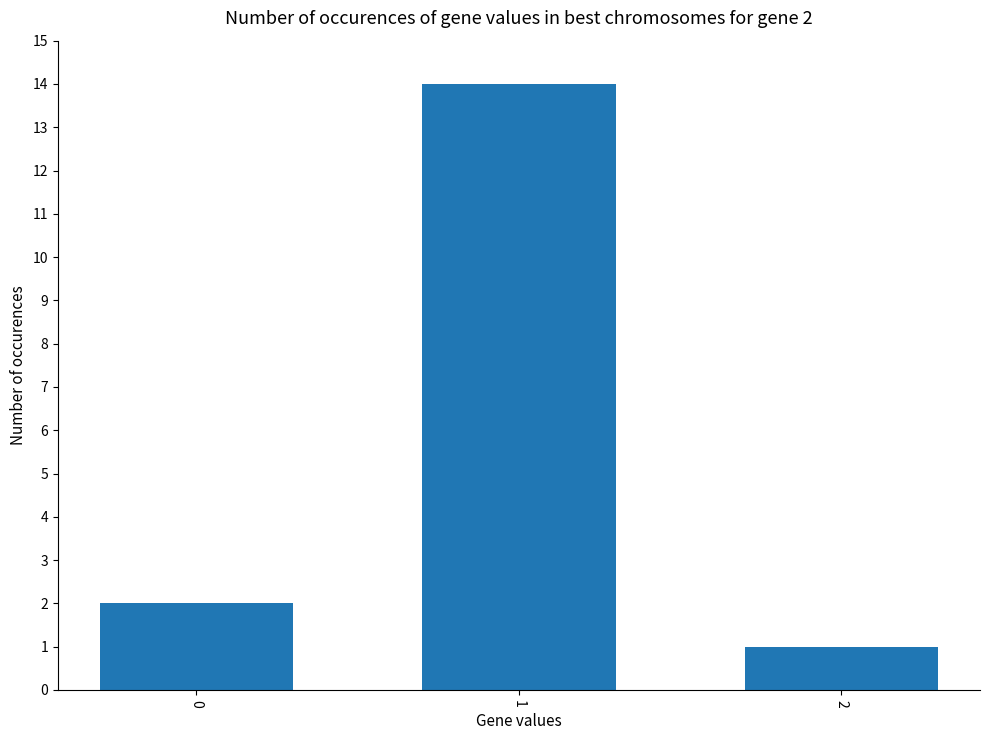

What is the approximate value at 1, to the nearest 10?

10